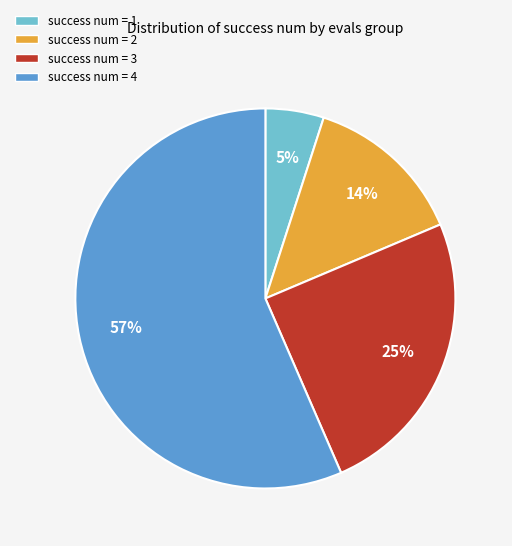

Count the number of slices in the pie.

4